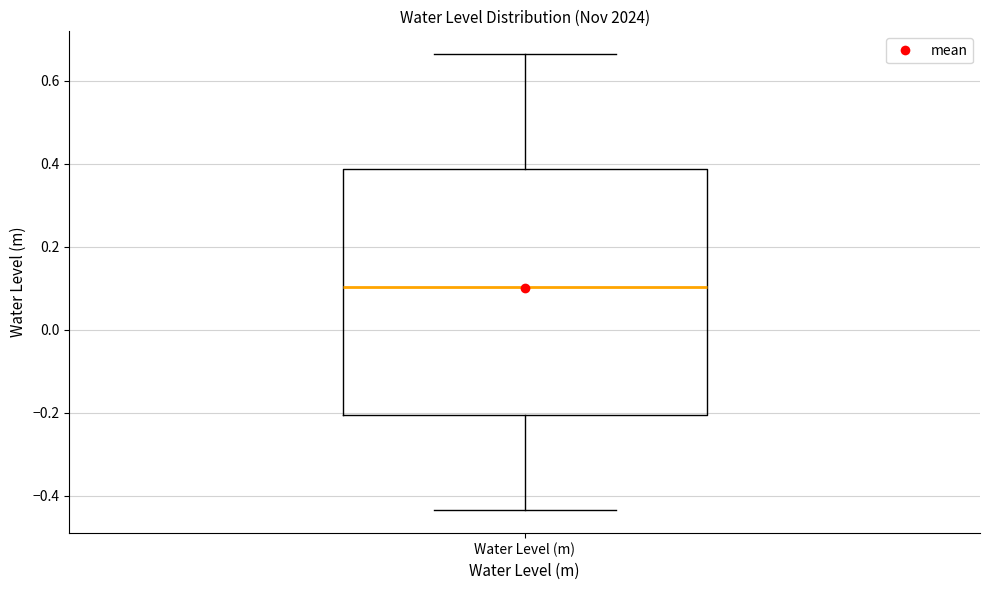

Where is the upper edge of the box for Water Level (m) on the y-axis? The values are not printed on the chart, so give them approximately, as read against the axis.

0.38